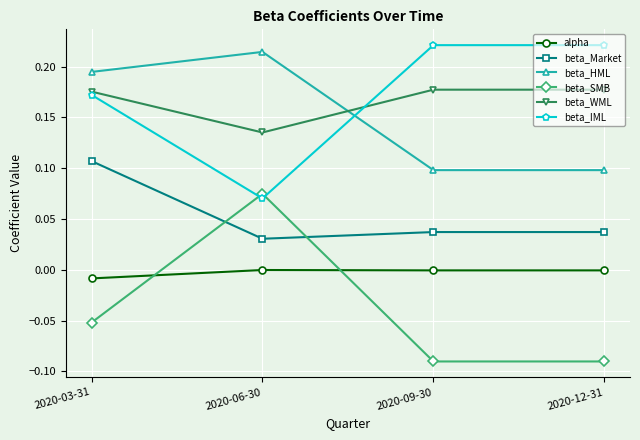

What is the label of the 1st point from the right?

2020-12-31